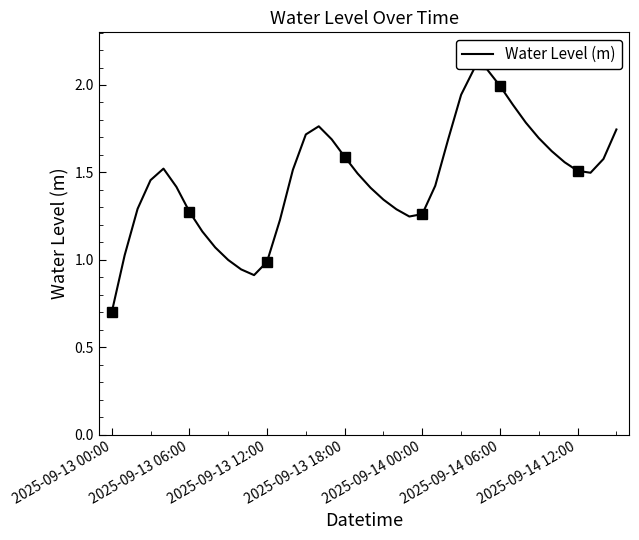

How many distinct data groups are displayed?

1